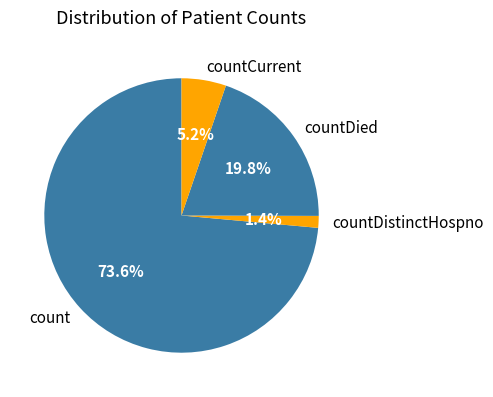

Count the number of slices in the pie.

4